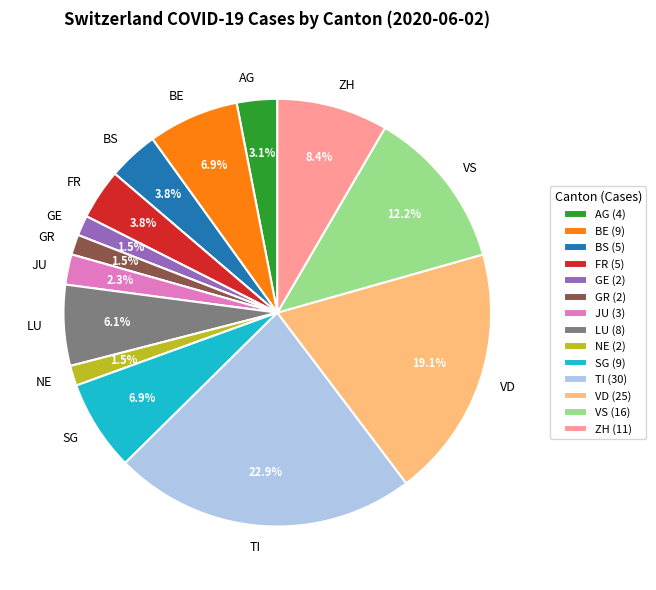

How many slices are in this pie chart?

14